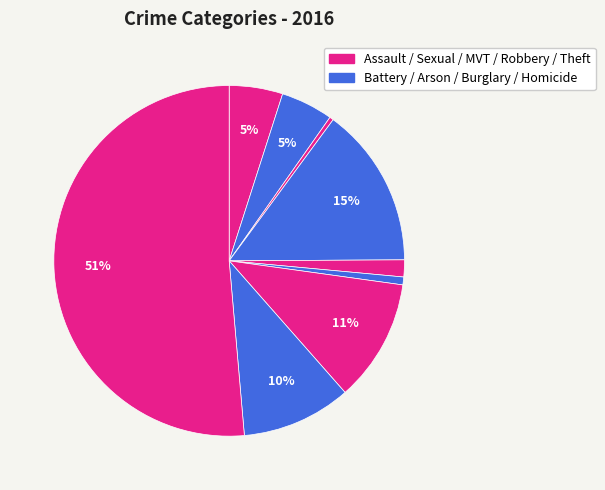

Count the number of slices in the pie.

9